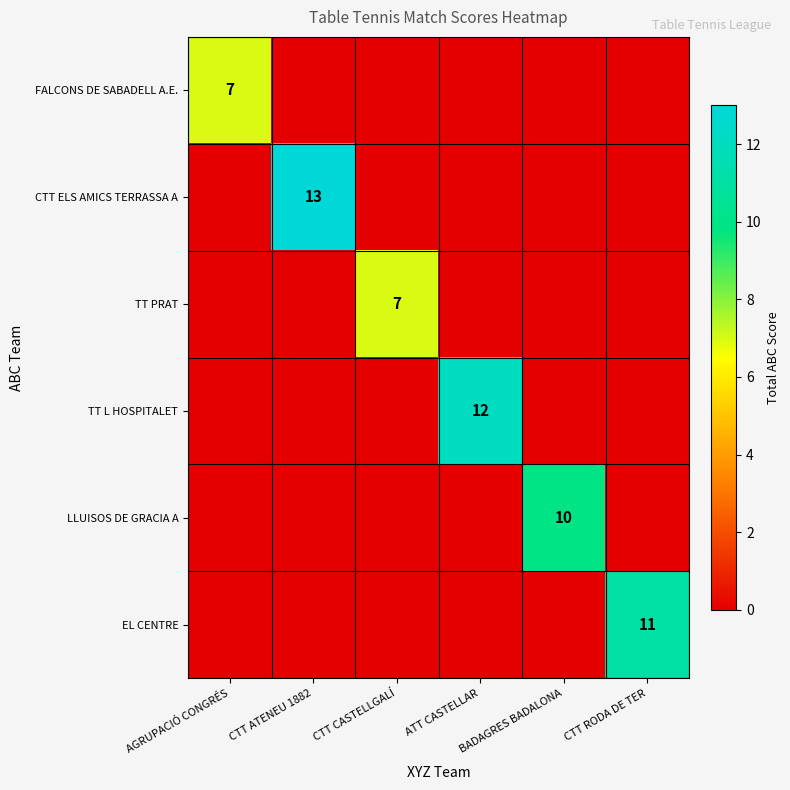

True or false: TT L HOSPITALET has a value of 12 at ATT CASTELLAR.

True